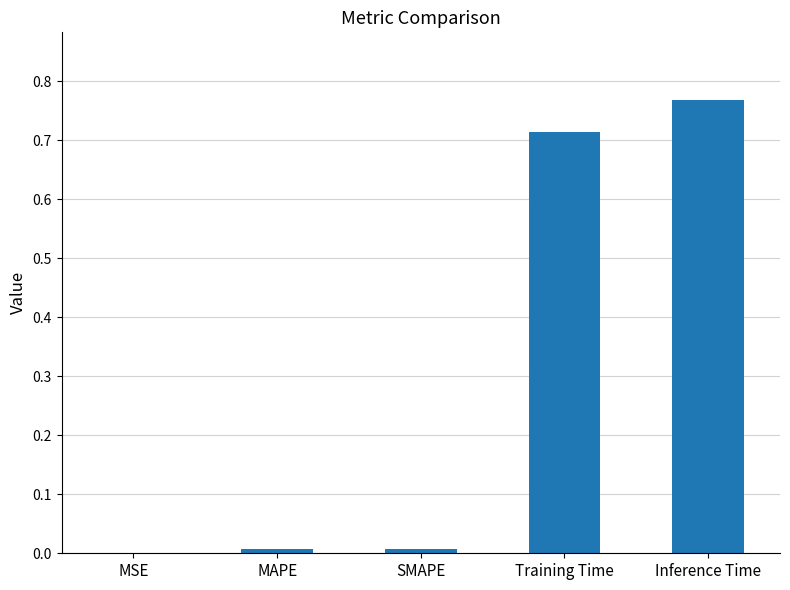

Between SMAPE and Inference Time, which is larger?

Inference Time